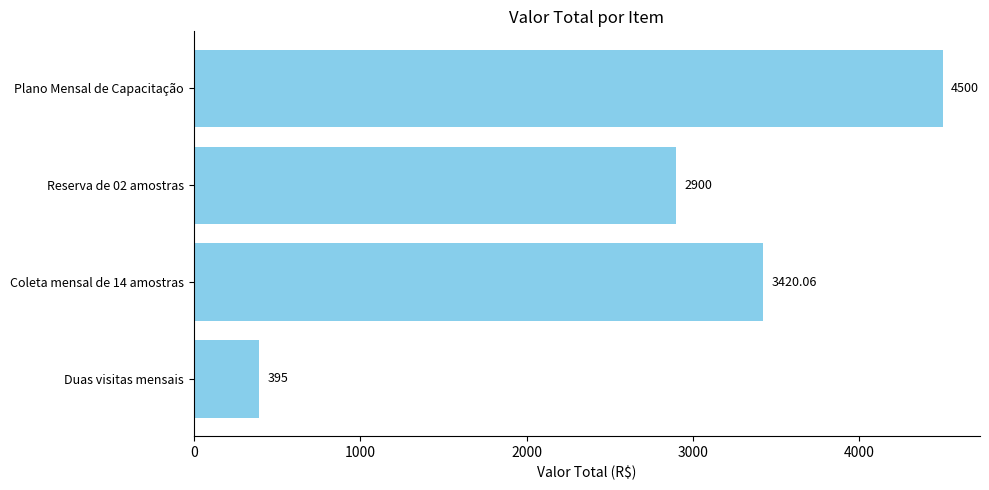

What is the ratio of the value at Coleta mensal de 14 amostras to the value at Plano Mensal de Capacitação?

0.8